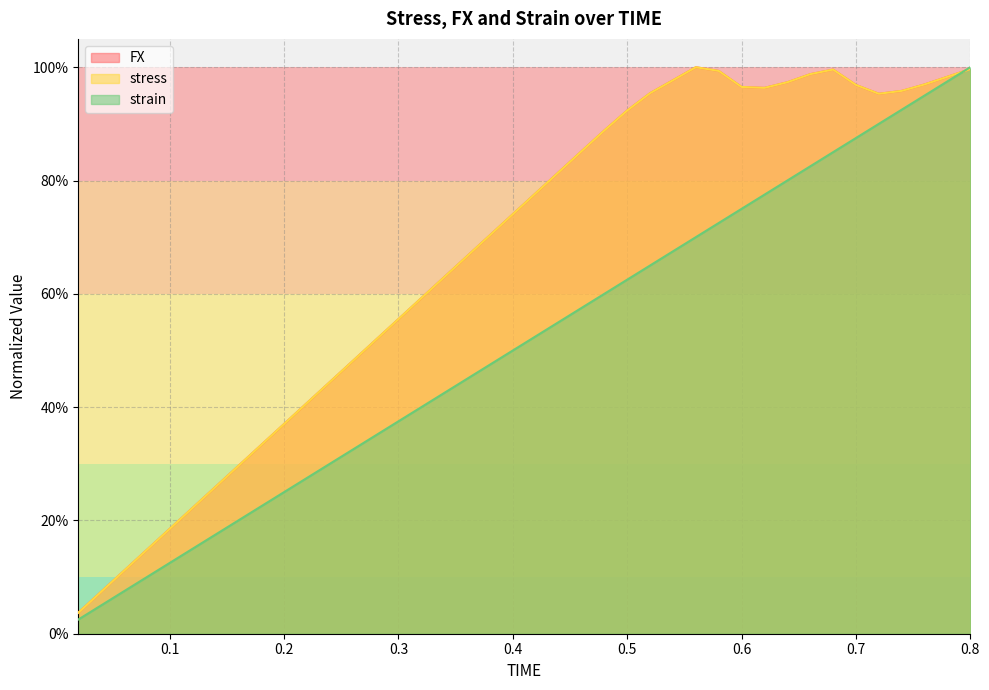

Between which two adjacent categories do strain and FX first intersect?

0.78 and 0.8